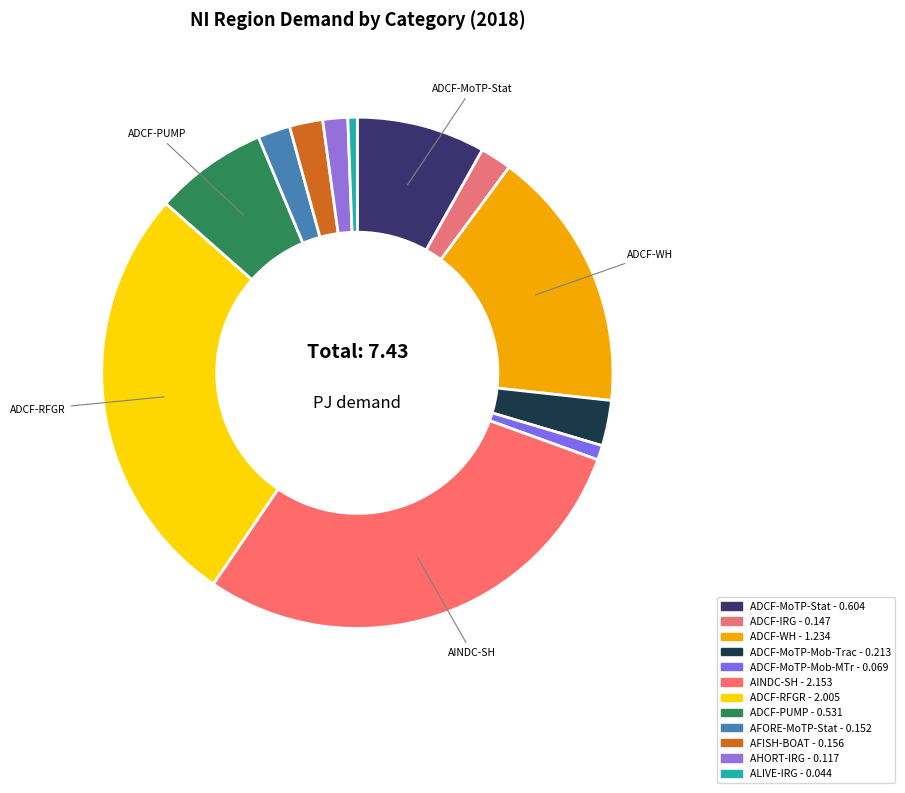

To the nearest percent, what portion does ADCF-RFGR represent?

27%